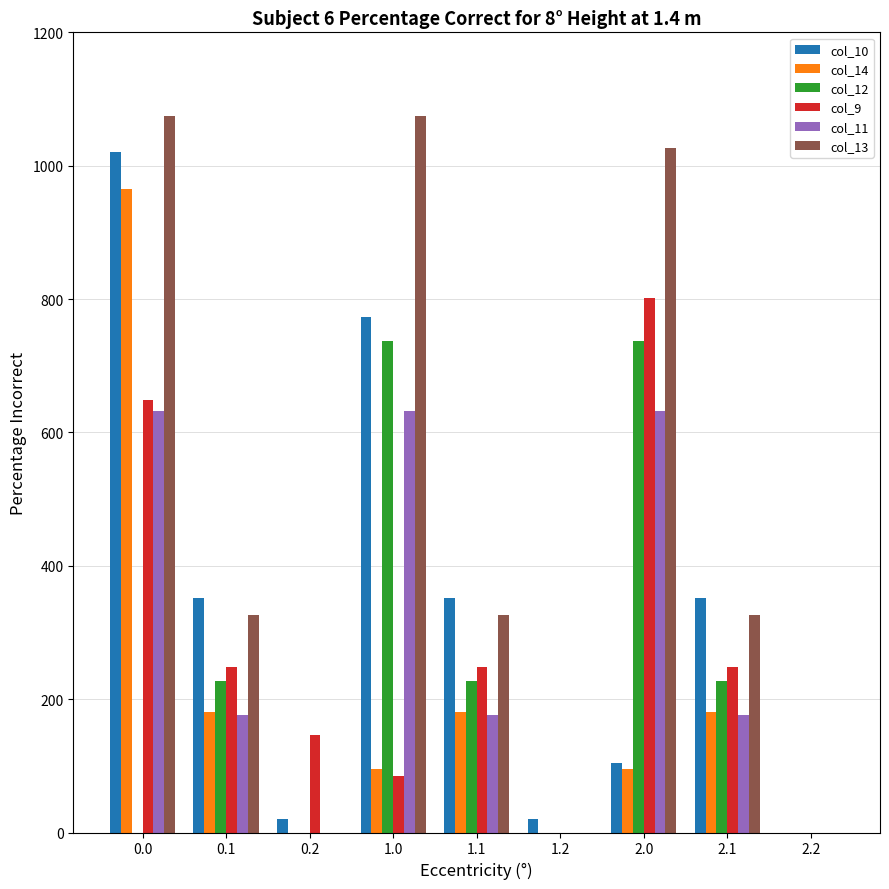

What is the maximum value for col_9?

801.3